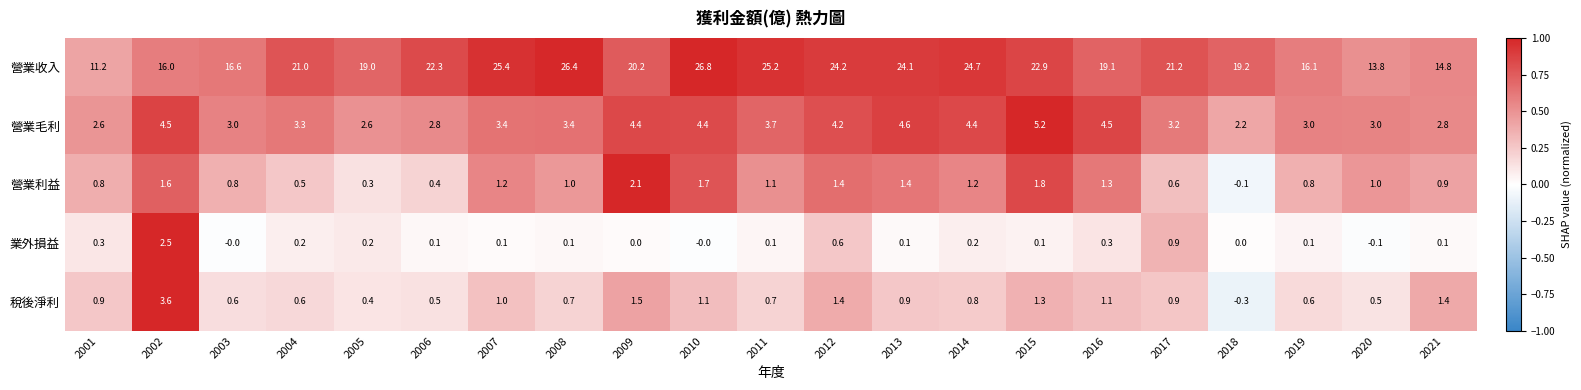

True or false: 營業利益 has a value of 1.4 at 2013.

True